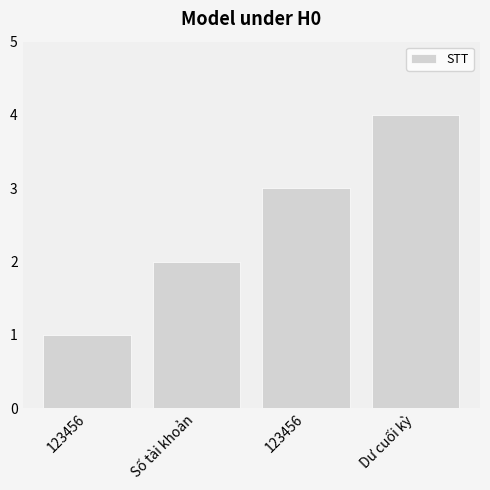

How many values are below 3?

2